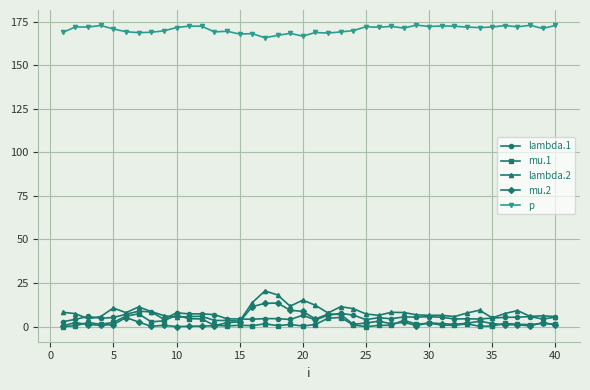

What is the value of the p point at the 39th from the left?

171.0